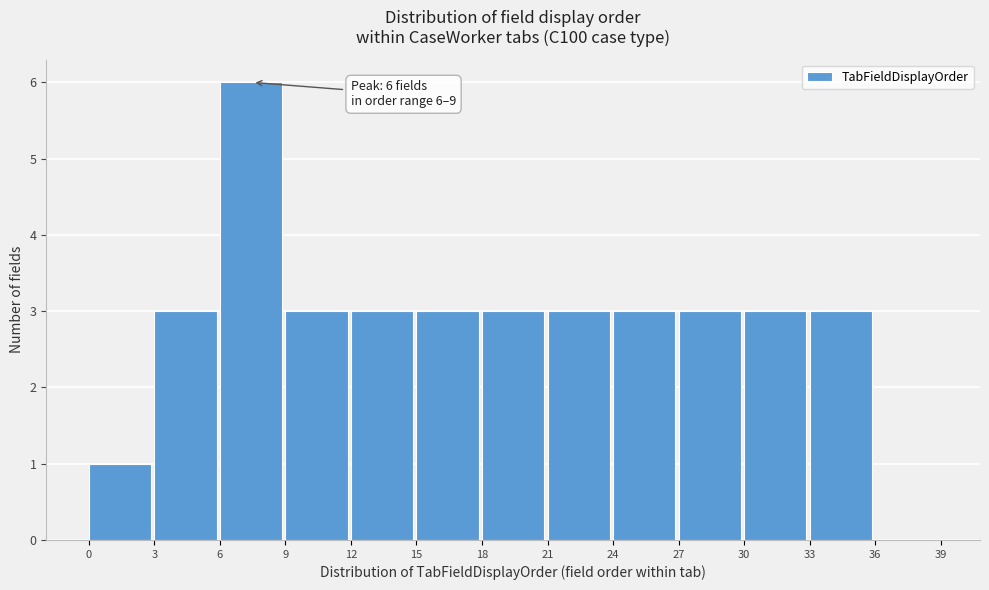

Which range on the x-axis has the tallest bar?

6 to 9